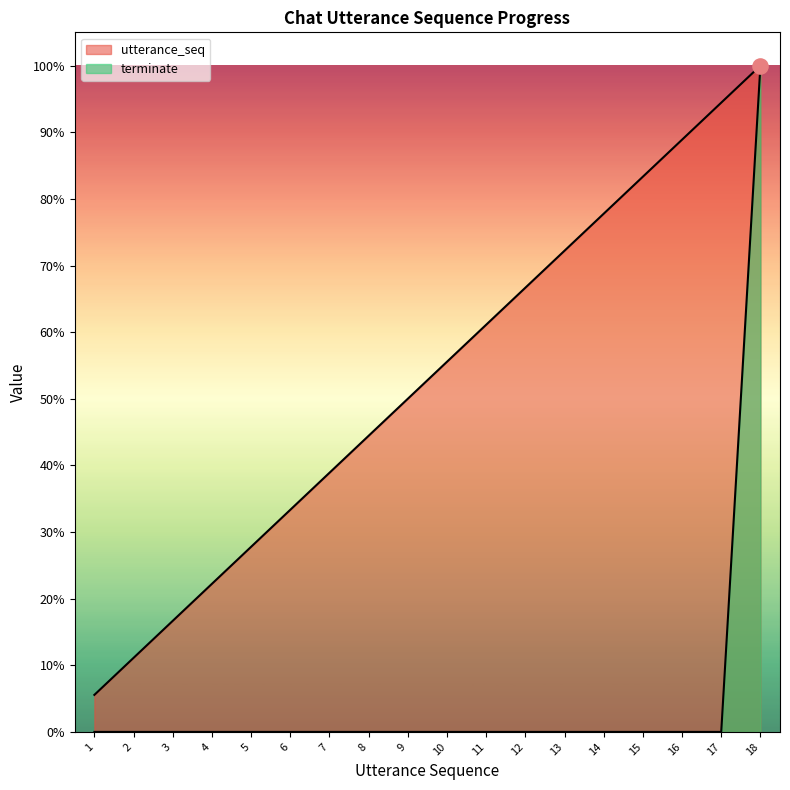

What are all the series names shown in the legend?

utterance_seq, terminate